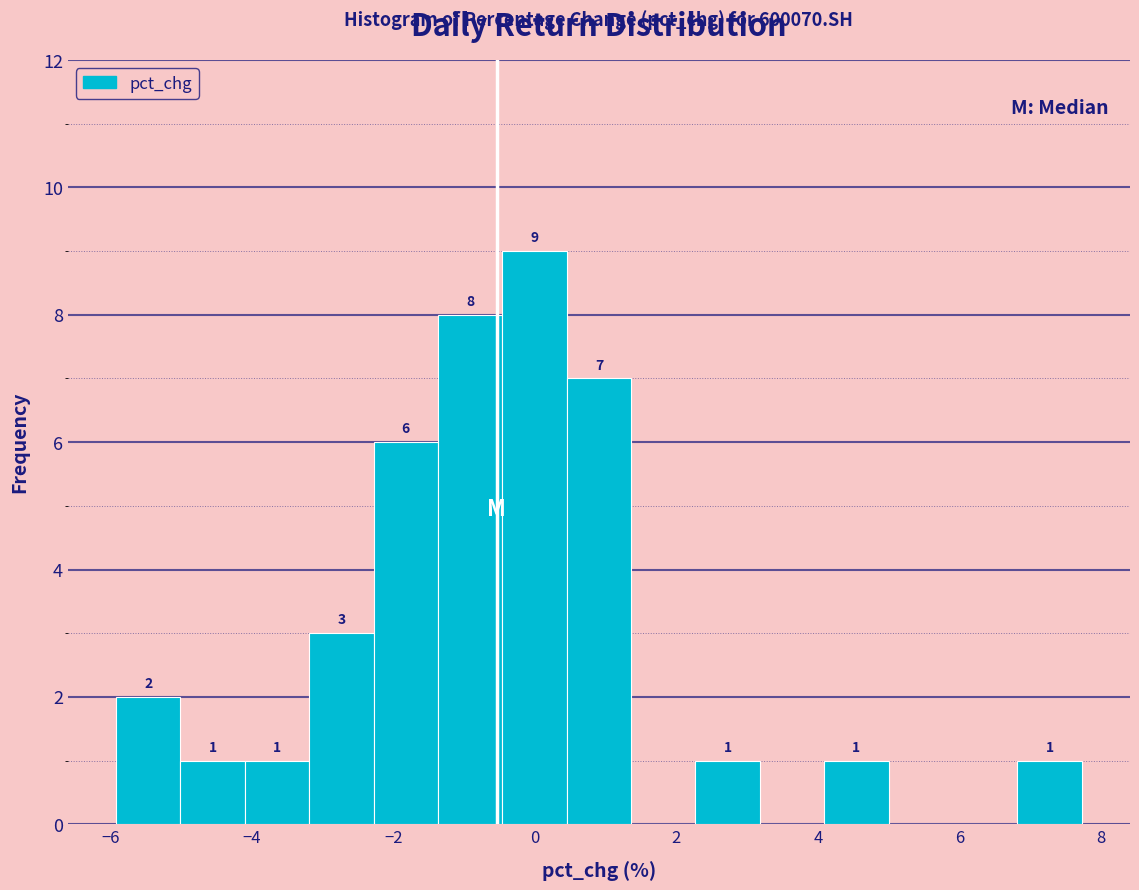

Which range on the x-axis has the tallest bar?

-0.4 to 0.4